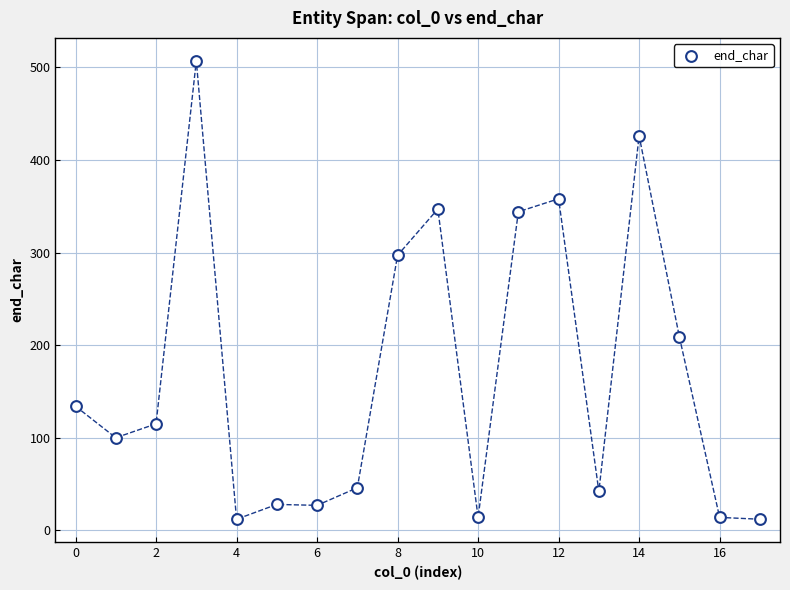

What Y value in the scatter plot is closest to 259?

297